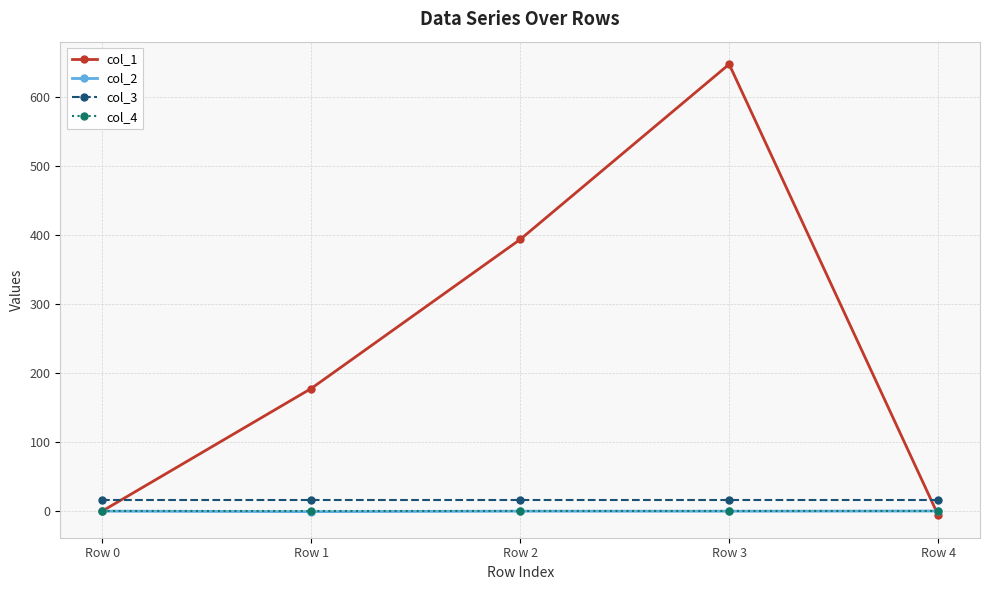

True or false: col_3 and col_2 cross at least once.

False